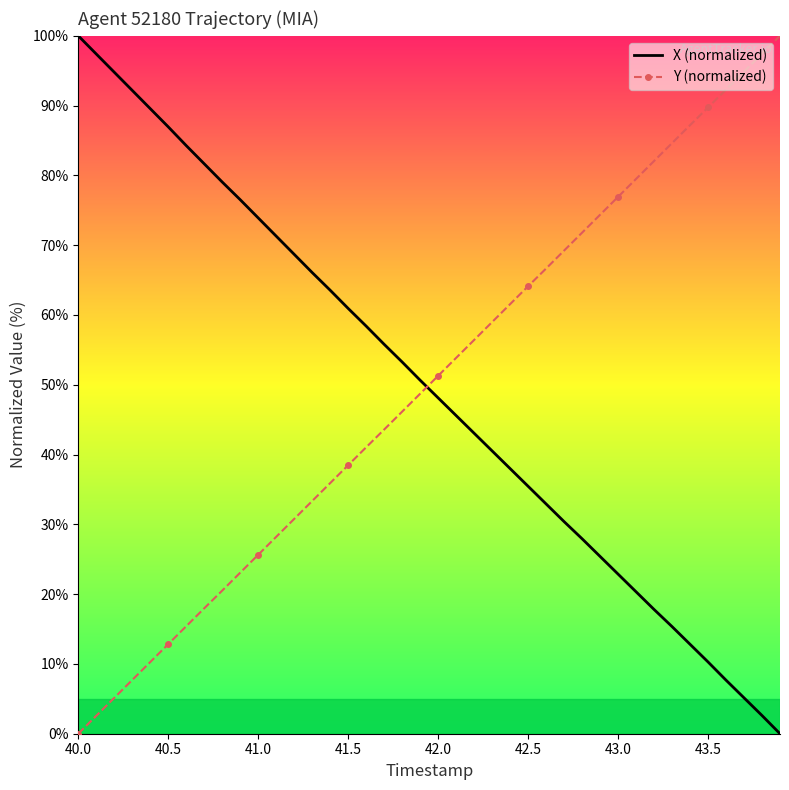

What is the difference between the second highest and second lowest values in the X (normalized) series?

94.8